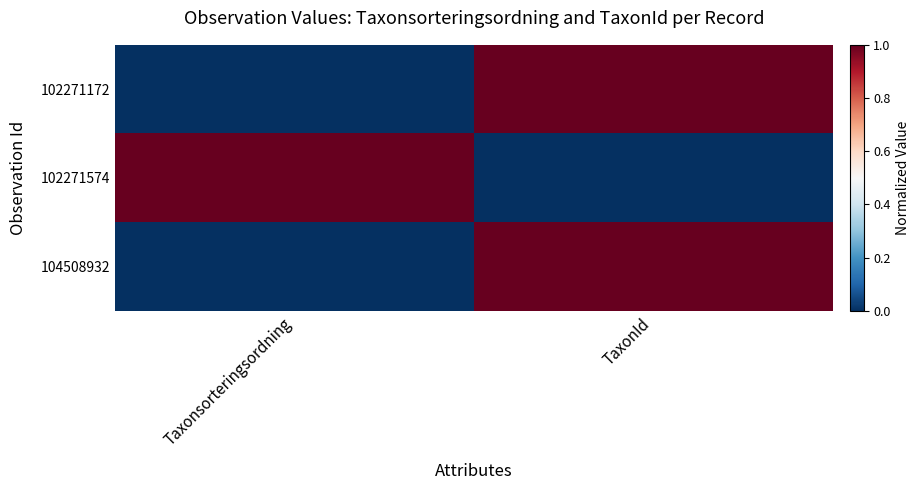

What is the total value across all series at Taxonsorteringsordning?

1